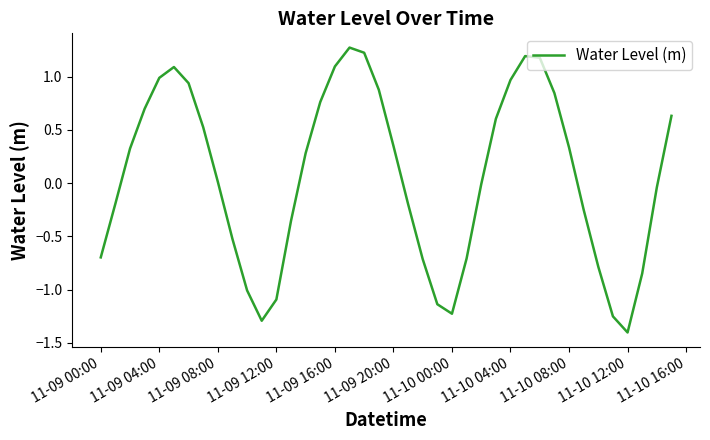

What is the smallest value displayed?

-1.4